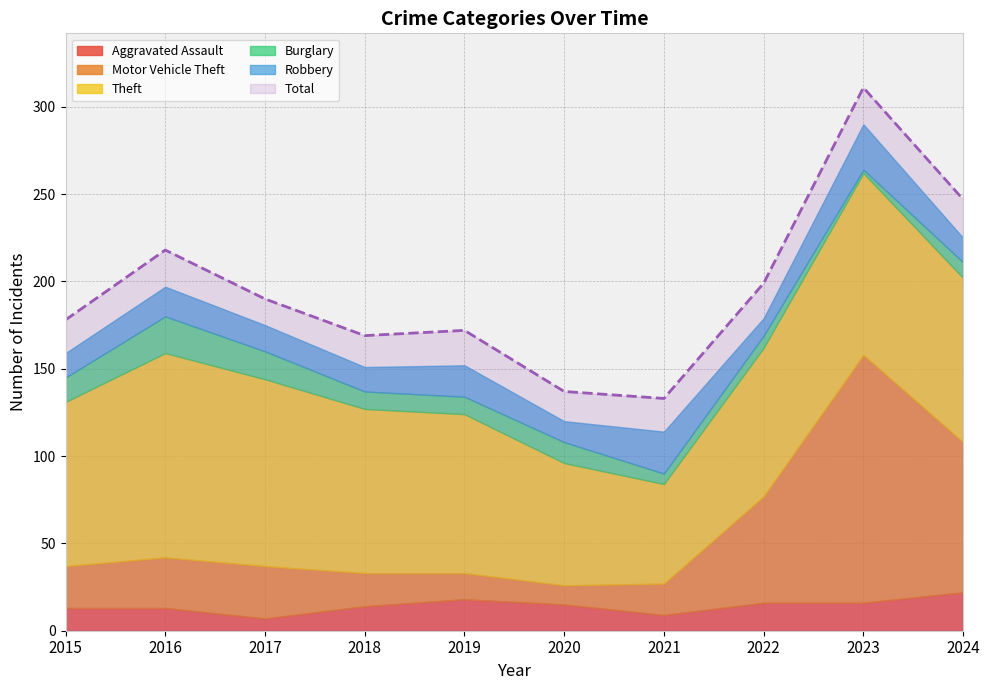

Reading left to right, list all the values displayed in this chart.

Aggravated Assault: 13	13	7	14	18	15	9	16	16	22
Motor Vehicle Theft: 24	29	30	19	15	11	18	61	142	86
Theft: 94	117	107	94	91	70	57	85	104	94
Burglary: 14	21	16	10	10	12	6	7	2	9
Robbery: 14	17	15	14	18	12	24	10	26	14
Total: 178	218	190	169	172	137	133	199	311	247